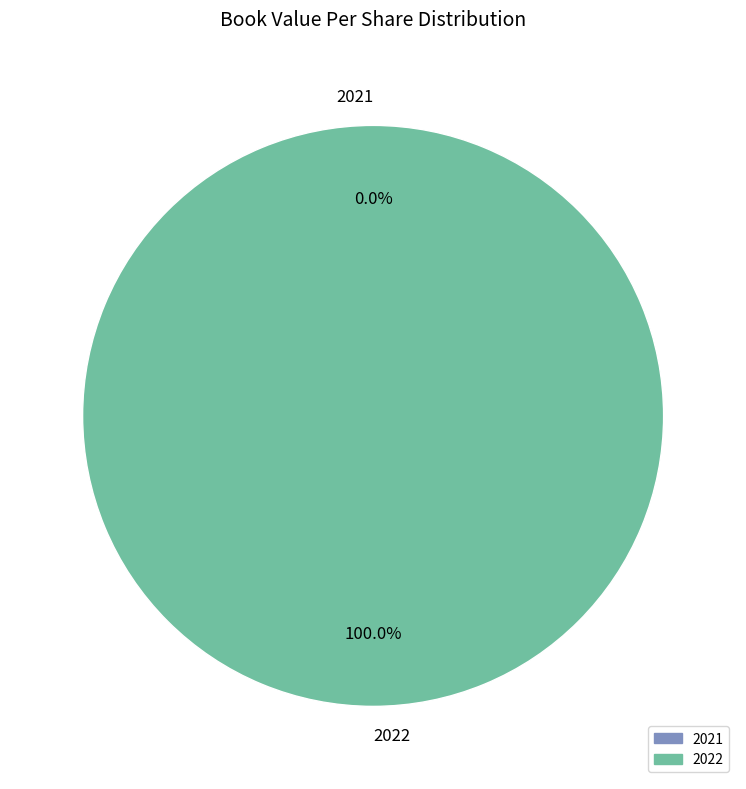

How many segments does this pie chart have?

2